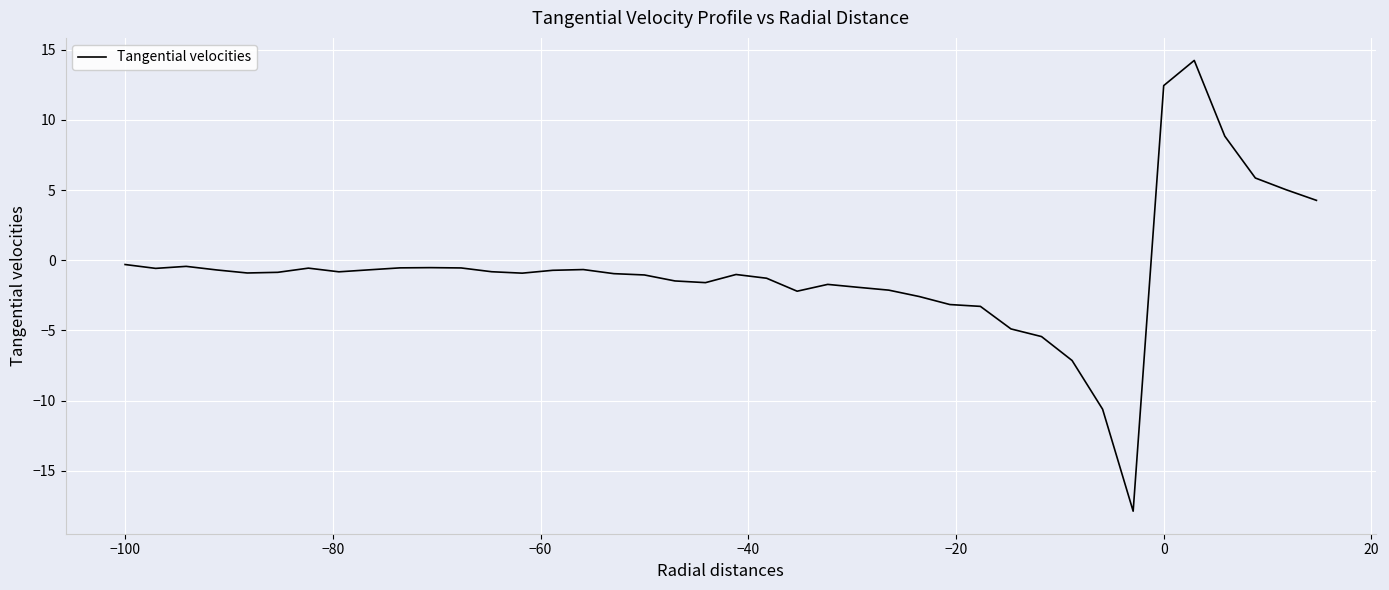

What is the greatest value displayed?

14.2